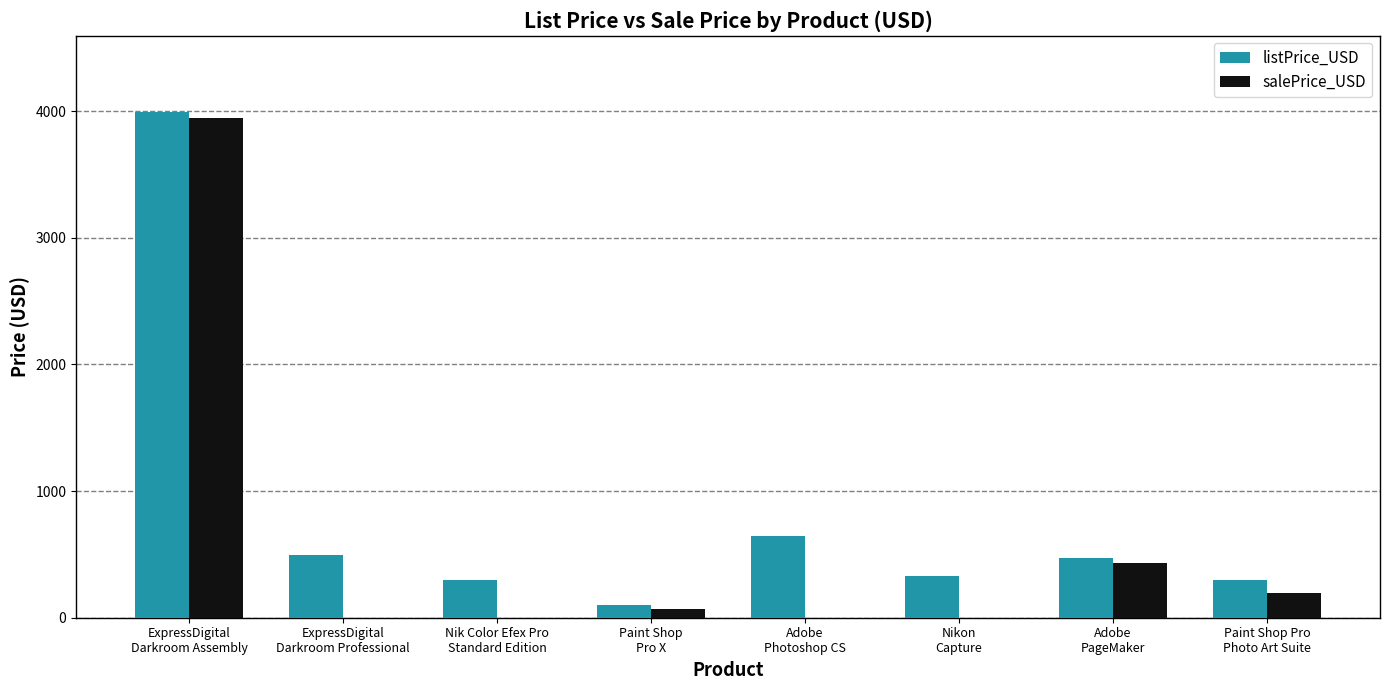

Where is listPrice_USD nearest to the value 2047?

Adobe
Photoshop CS